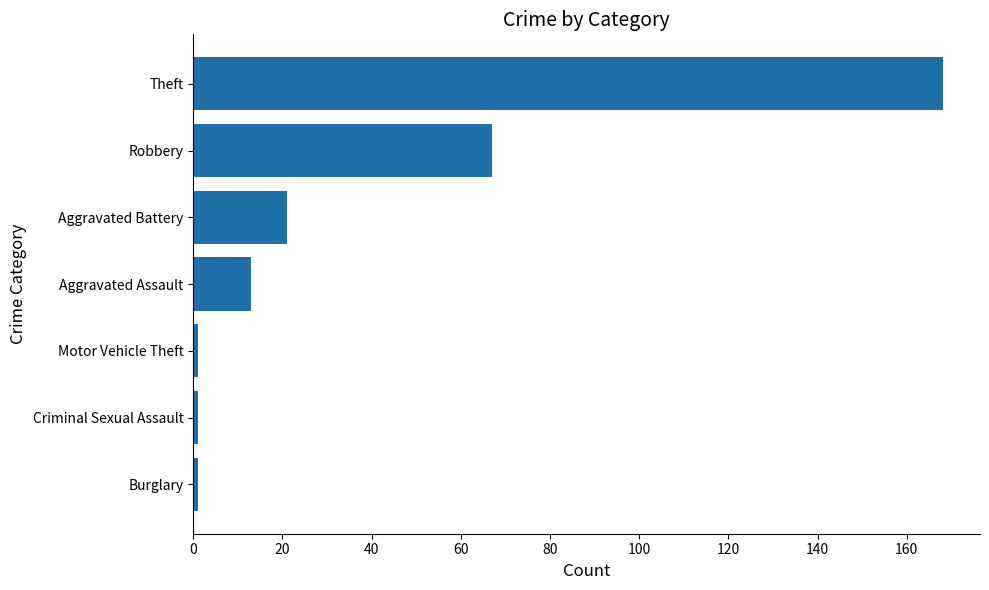

True or false: the data shows 234 at Theft.

False